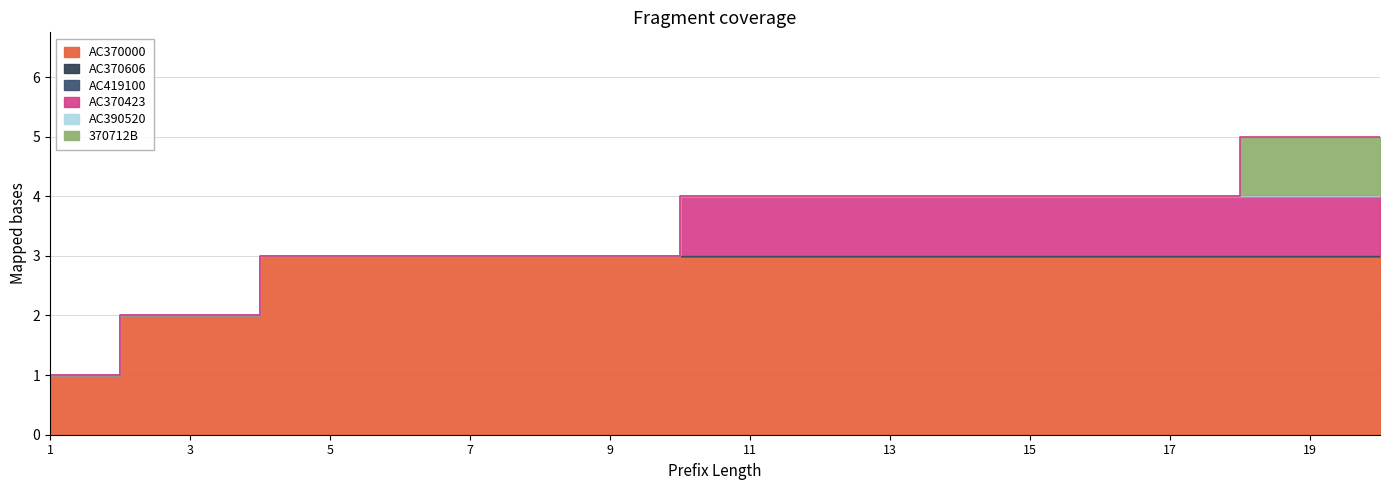

Which series has the widest spread of values?

AC370000